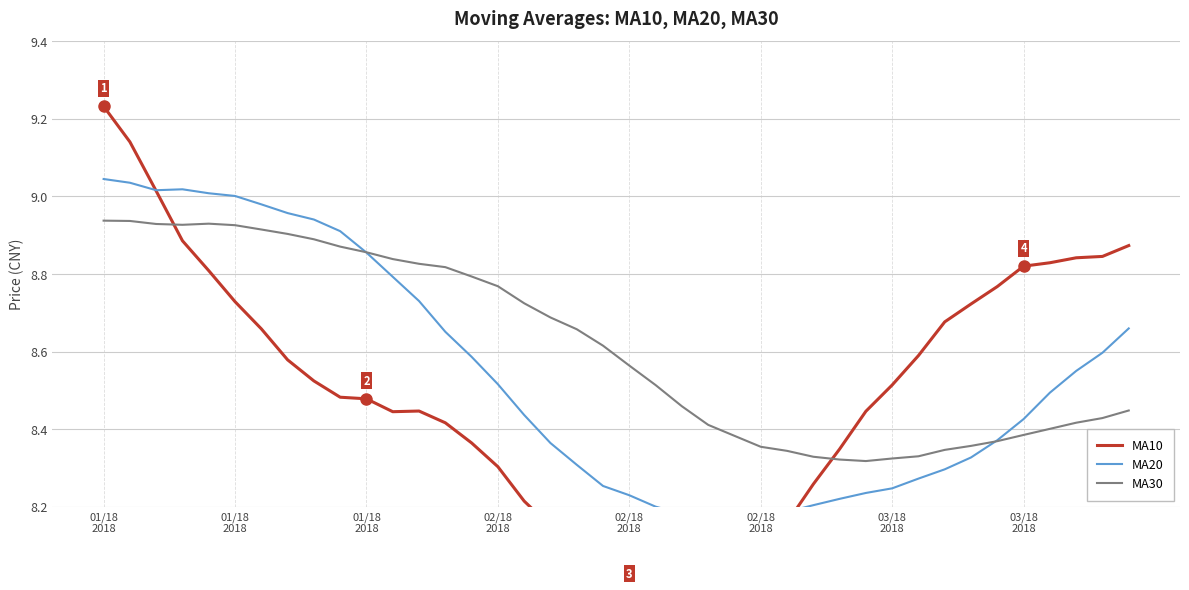

What is the difference between the second highest and second lowest values in the MA30 series?

0.6